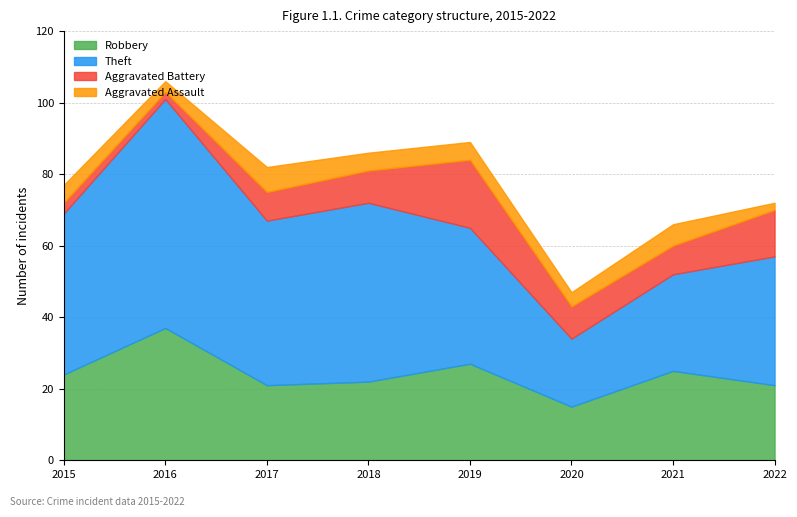

Which series has the largest range (max minus min)?

Theft